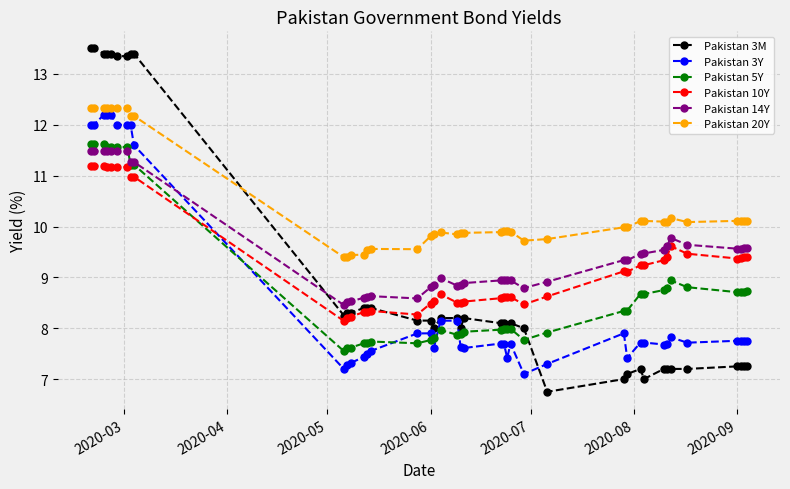

Which series has the largest total across all categories?

Pakistan 20Y